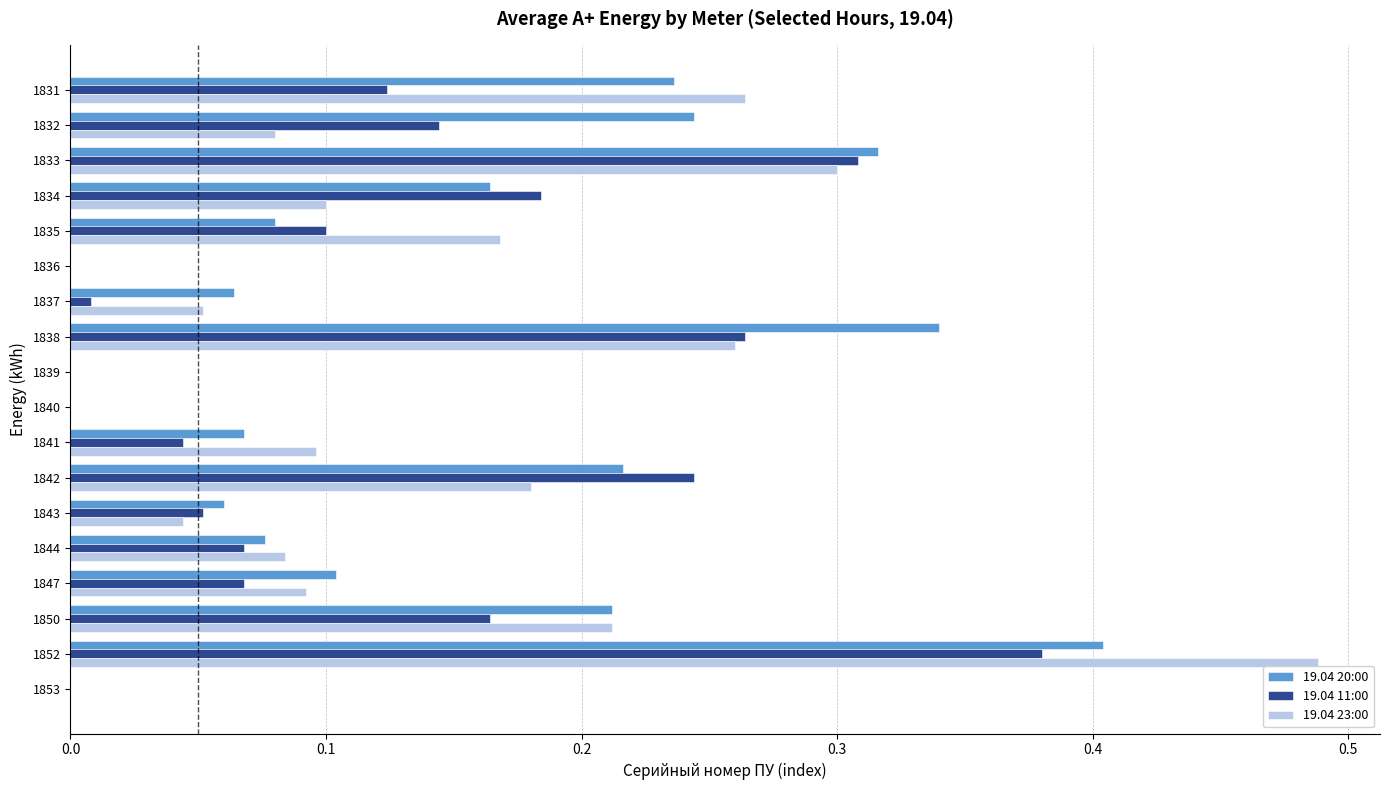

How many distinct data groups are displayed?

3